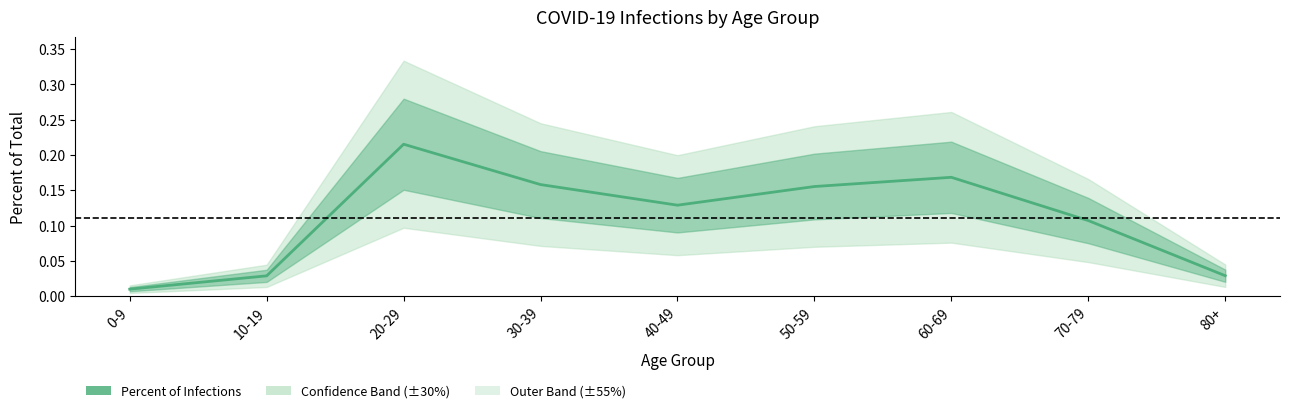

What is the difference between the maximum and minimum values?

0.2